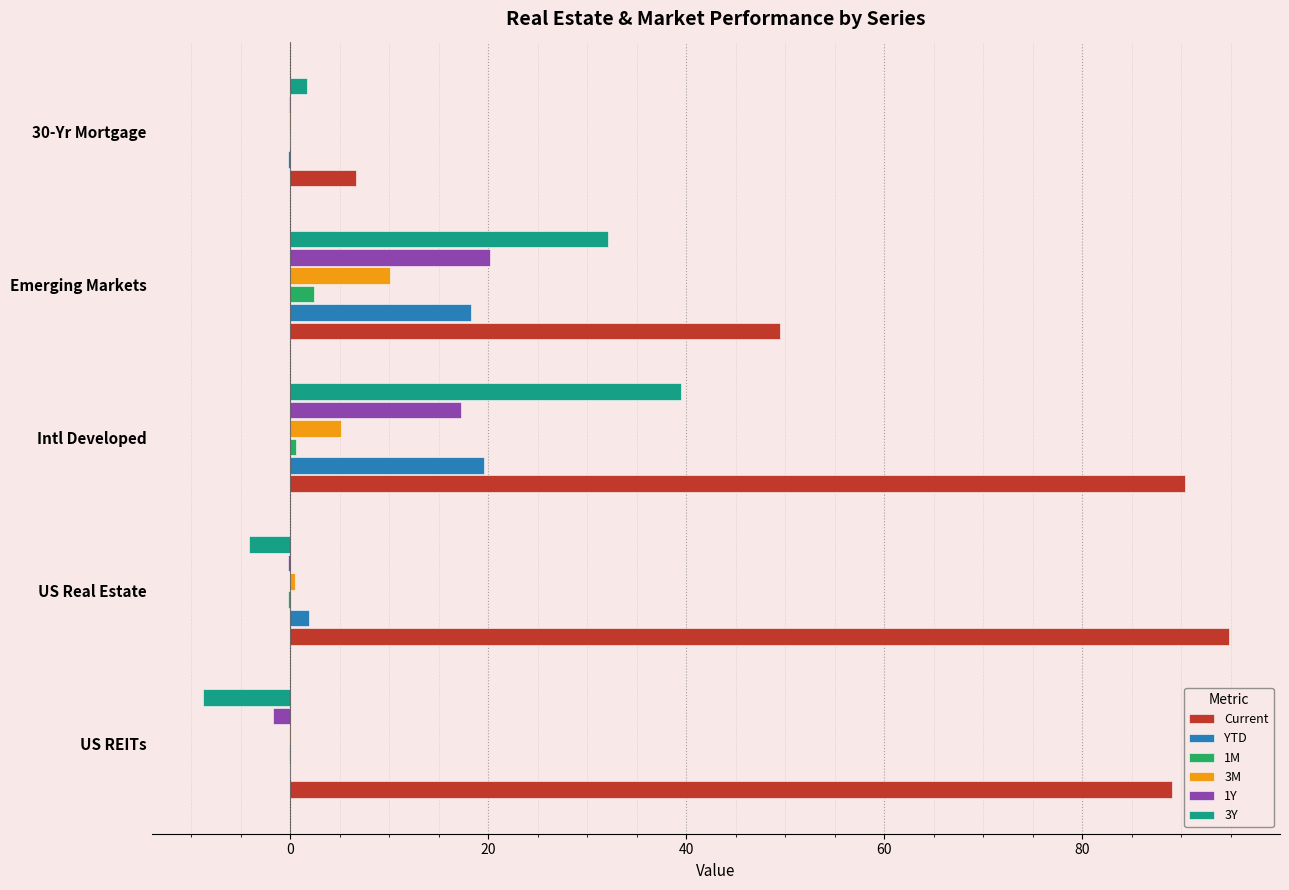

What is the average value of the YTD series?

7.9